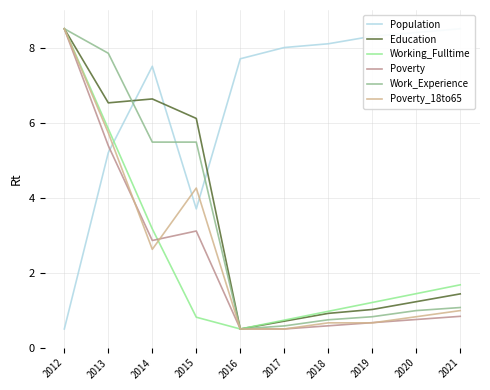

Which label corresponds to the smallest value in the chart?

2012